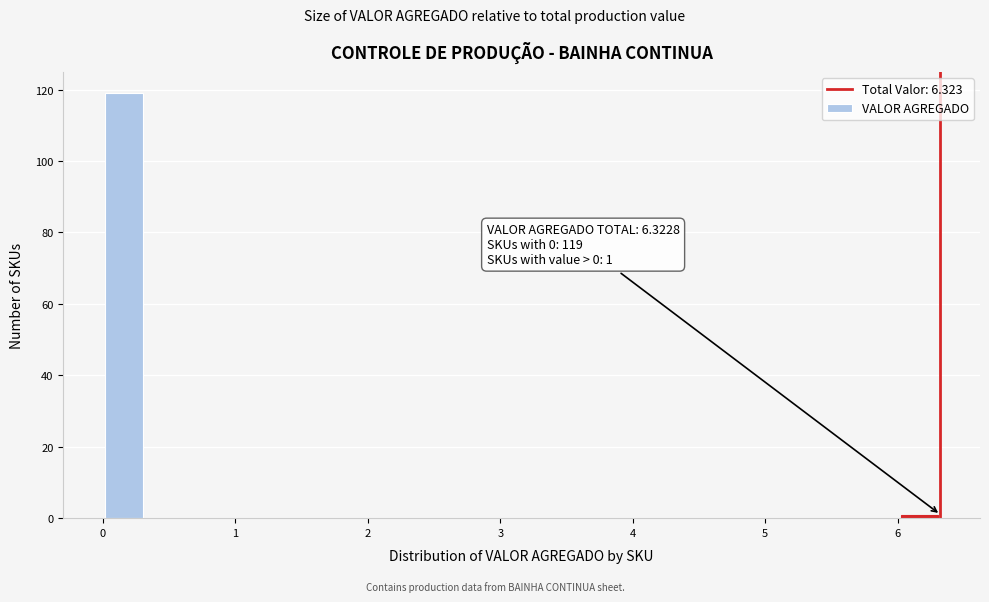

Read against the x-axis, roughly where is the centre of the tallest bar?

0.2